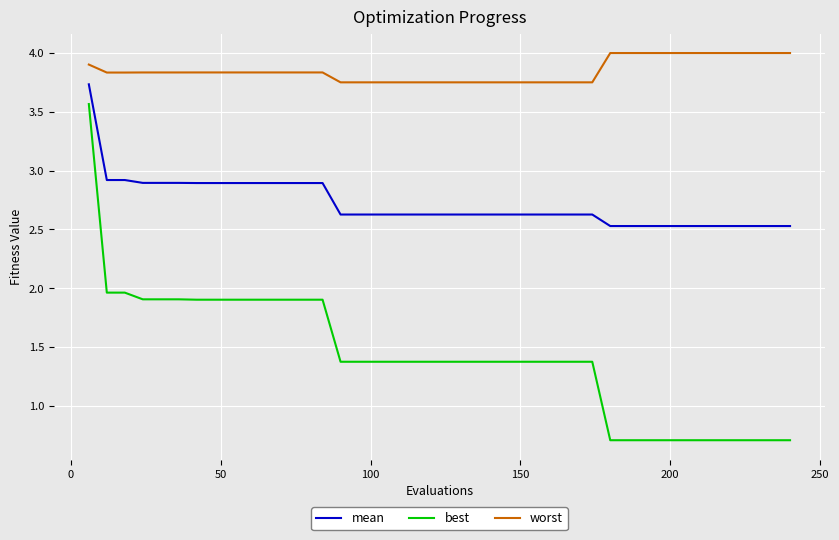

What is the average value of the mean series?

2.7